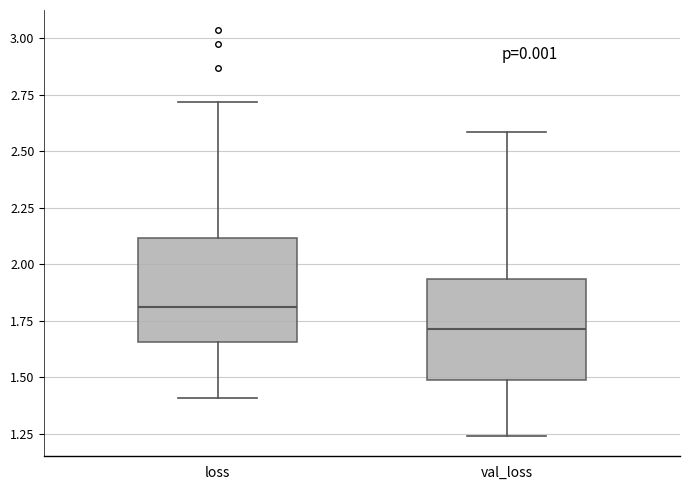

Where does the lower whisker of the box for val_loss end on the y-axis? The values are not printed on the chart, so give them approximately, as read against the axis.

1.25